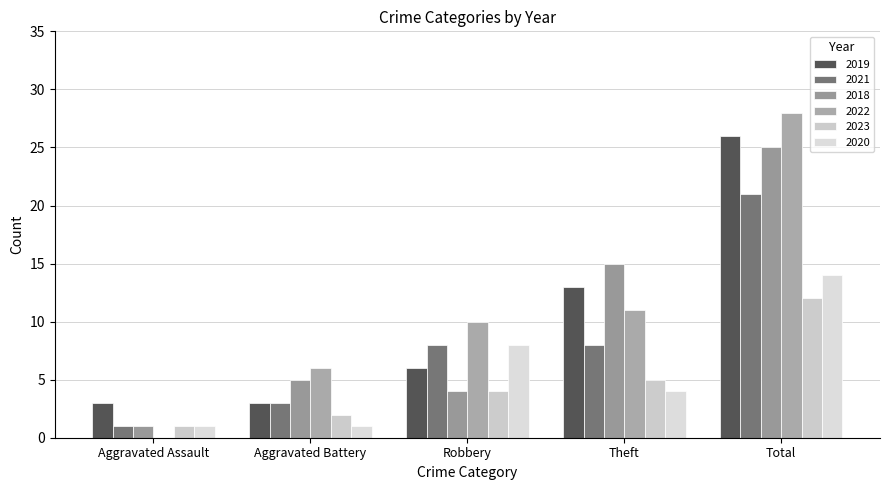

What is the average value of the 2018 series?

10